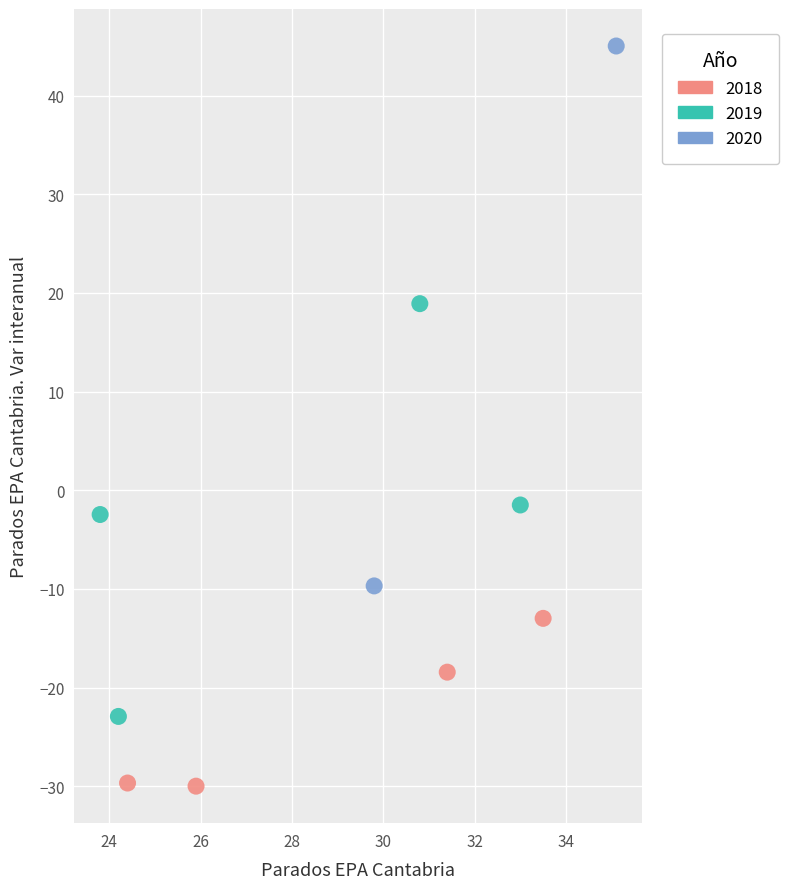

What are all the series names shown in the legend?

2018, 2019, 2020